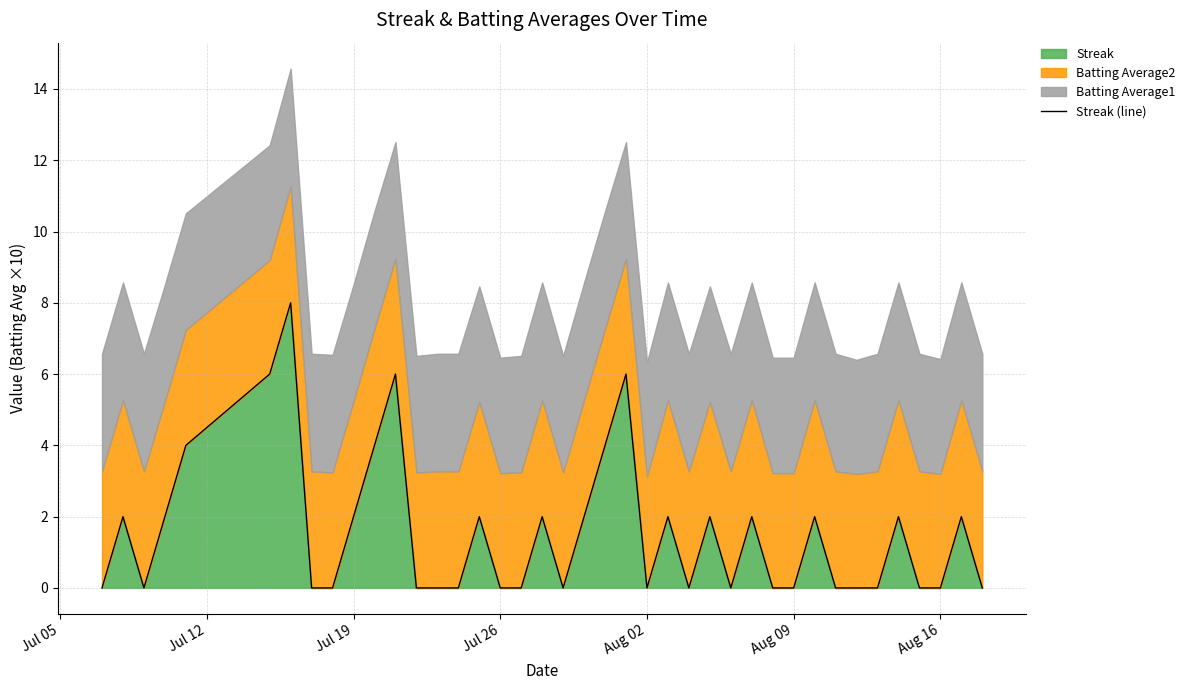

The chart shows a value of 3 at 38. True or false?

False